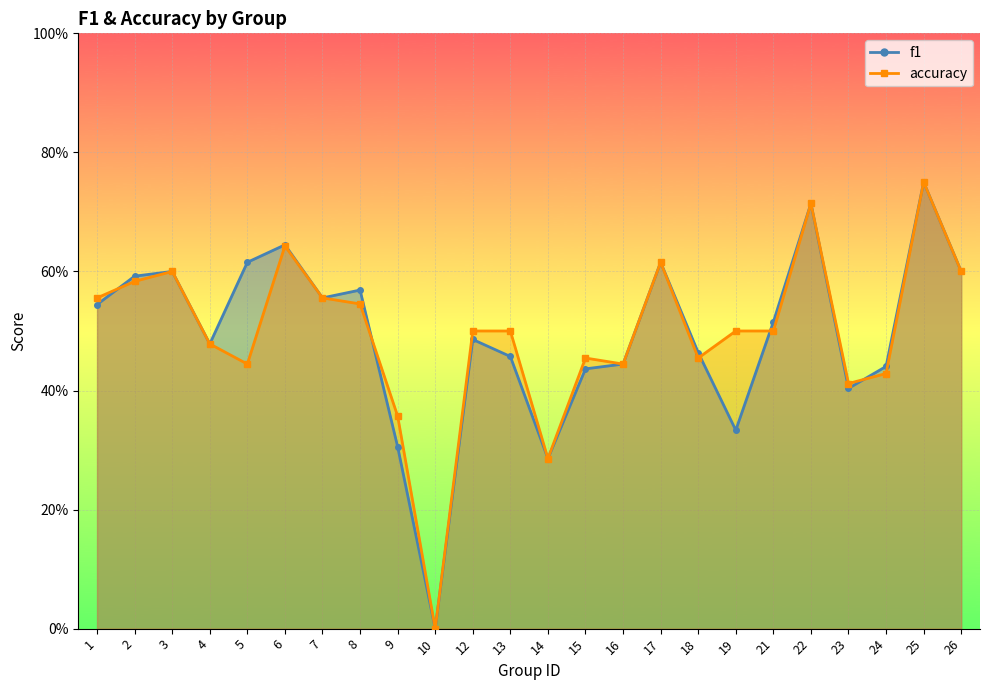

True or false: accuracy and f1 intersect in this chart.

True